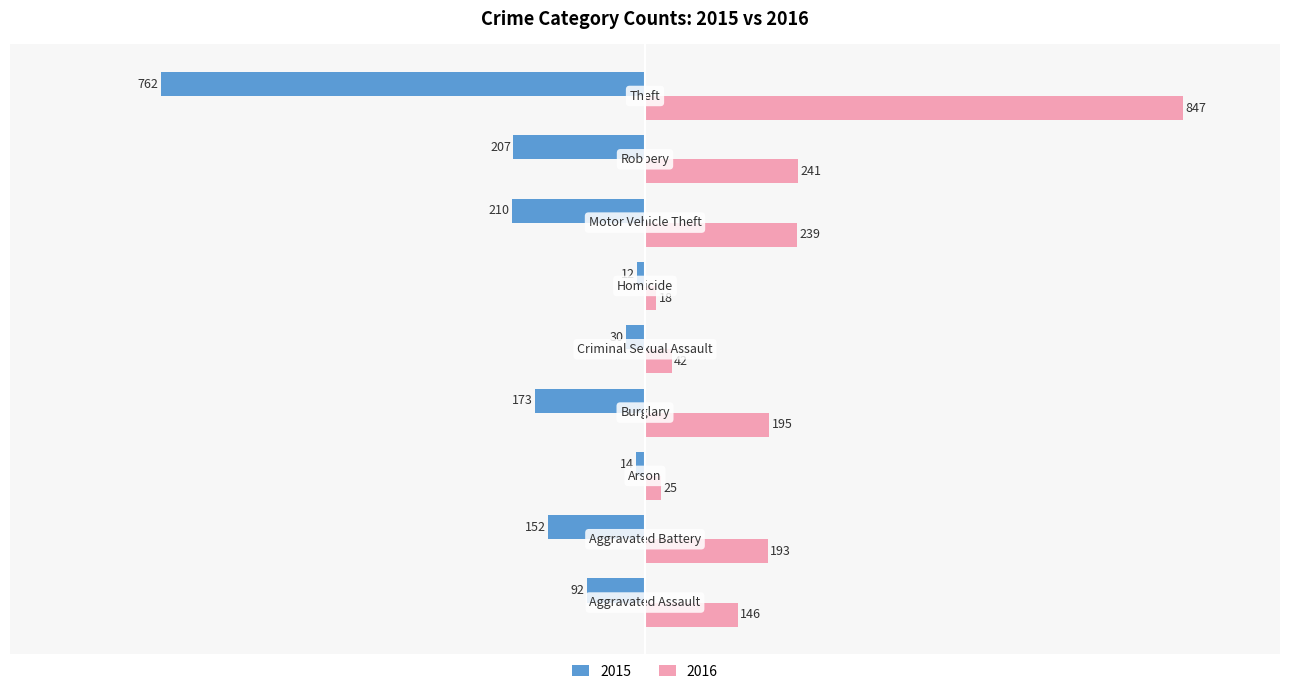

How many values in the 2015 series are below -152?

4